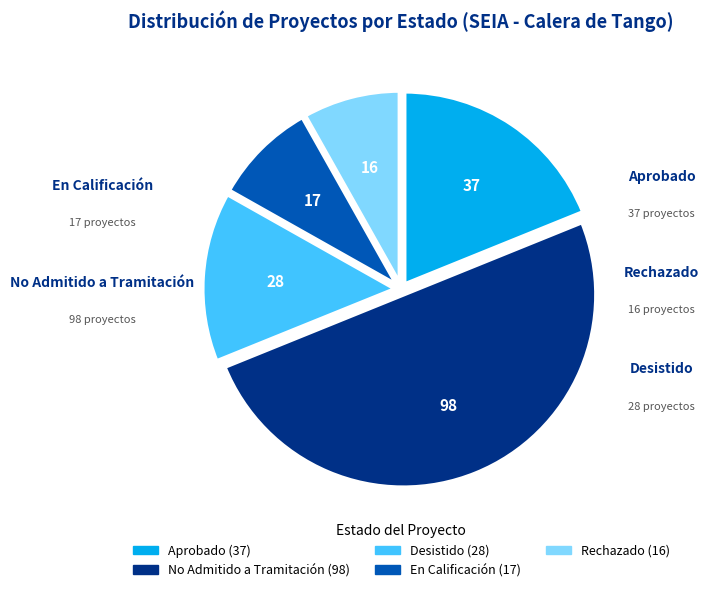

What is the largest slice in the pie chart?

No Admitido a Tramitación